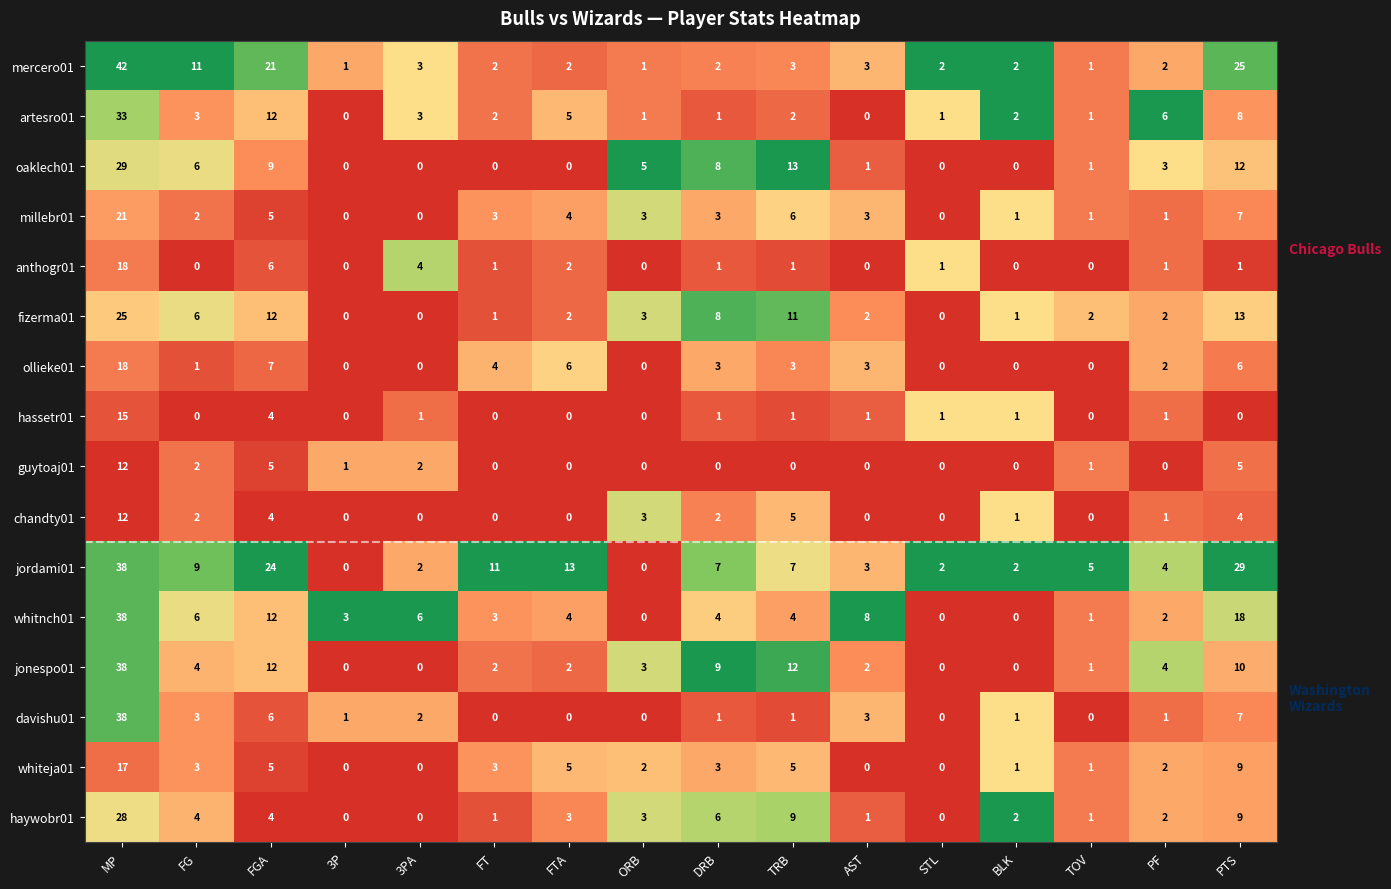

What is the approximate value of jonespo01 at PF, to the nearest 5?

5